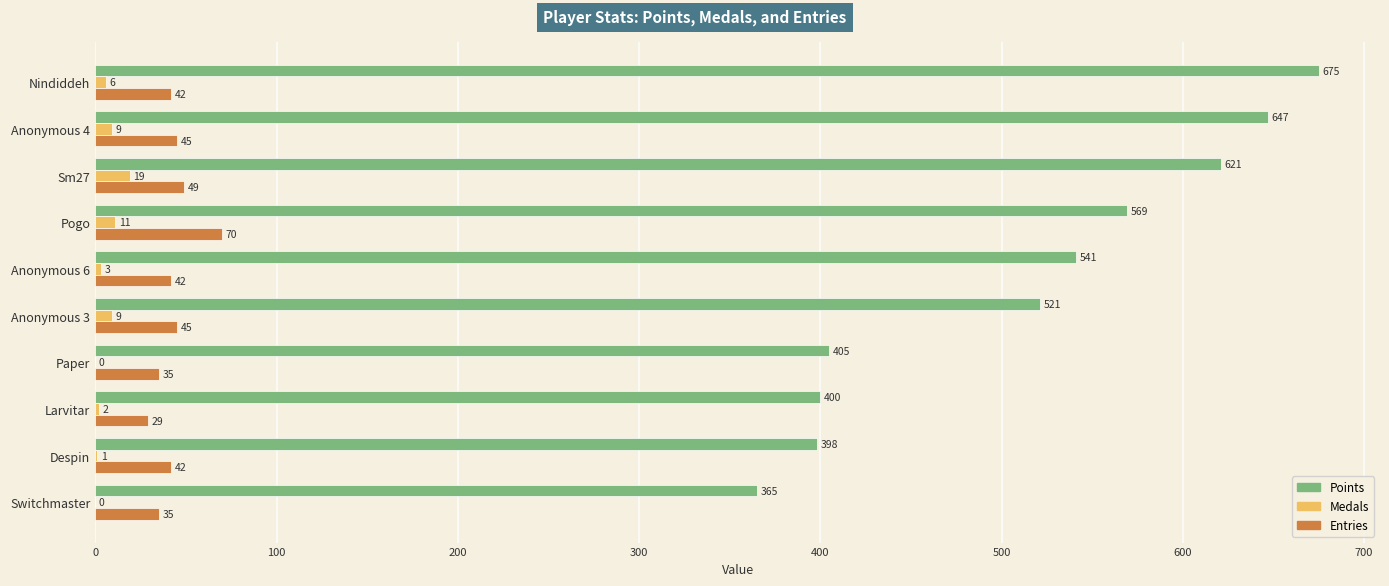

Between Anonymous 3 and Despin, which series saw the biggest shift?

Points